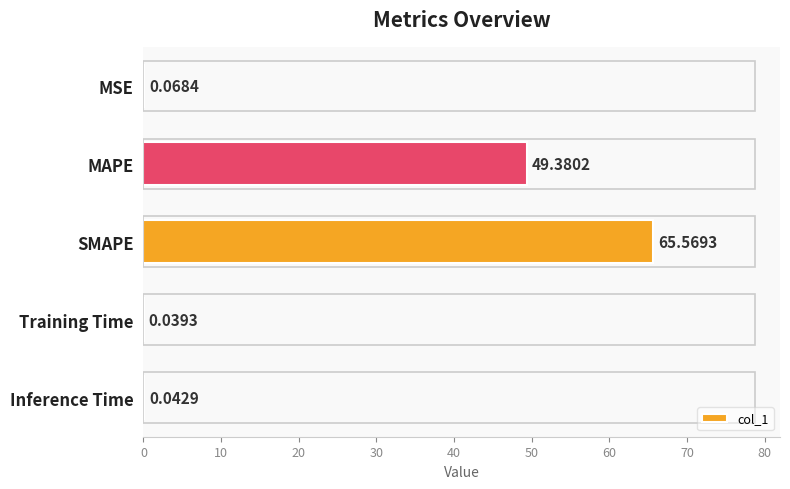

At which category does the chart reach its peak across all series?

SMAPE